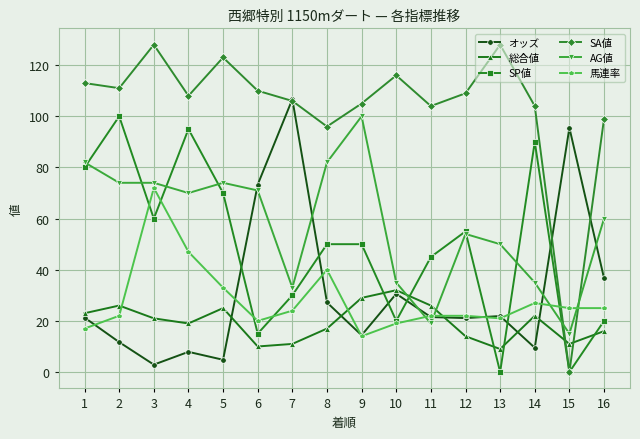

What is the difference between the highest and lowest values at 3?

125.1